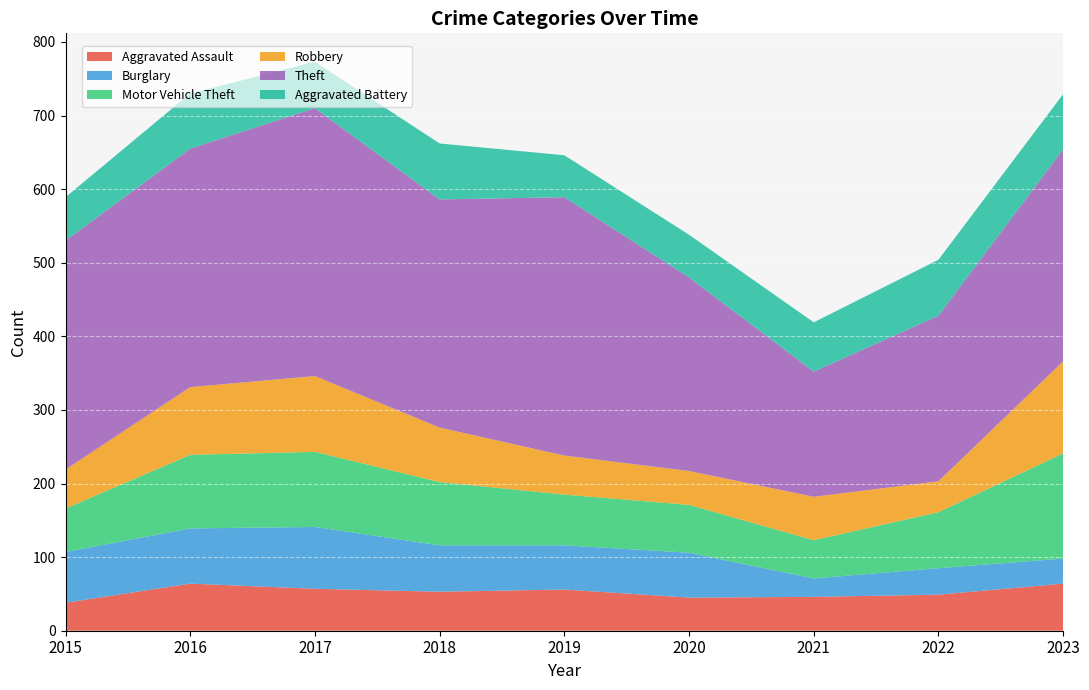

Reading left to right, transcribe all the data shown in this chart.

Aggravated Assault: 38	64	57	53	56	45	46	49	64
Burglary: 69	75	84	63	60	61	25	36	34
Motor Vehicle Theft: 59	100	102	86	69	65	52	76	143
Robbery: 53	92	103	74	53	46	59	42	125
Theft: 311	324	364	310	351	263	170	225	288
Aggravated Battery: 59	75	63	76	57	58	67	76	75